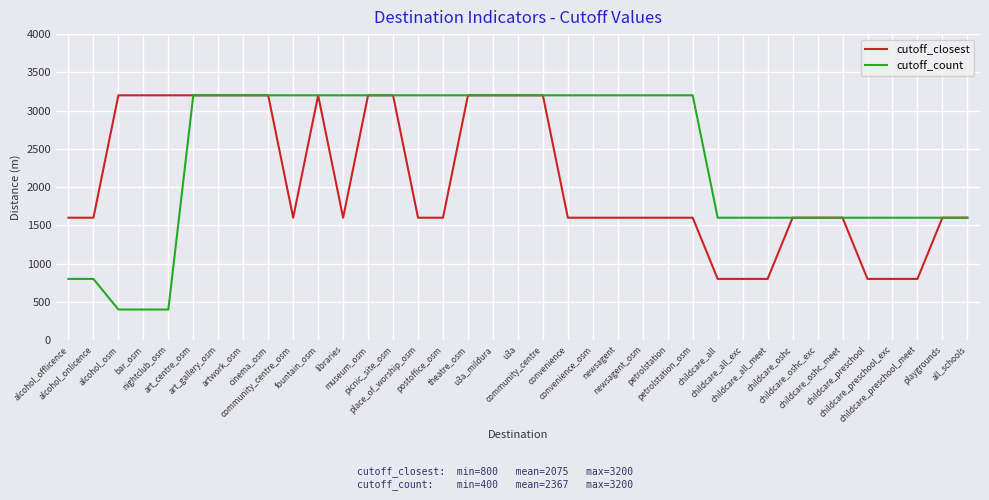

Which series has the widest spread of values?

cutoff_count